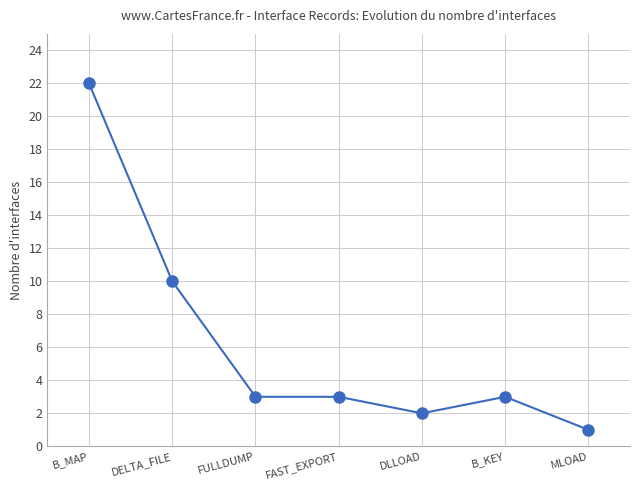

At which label is the value closest to 11?

DELTA_FILE